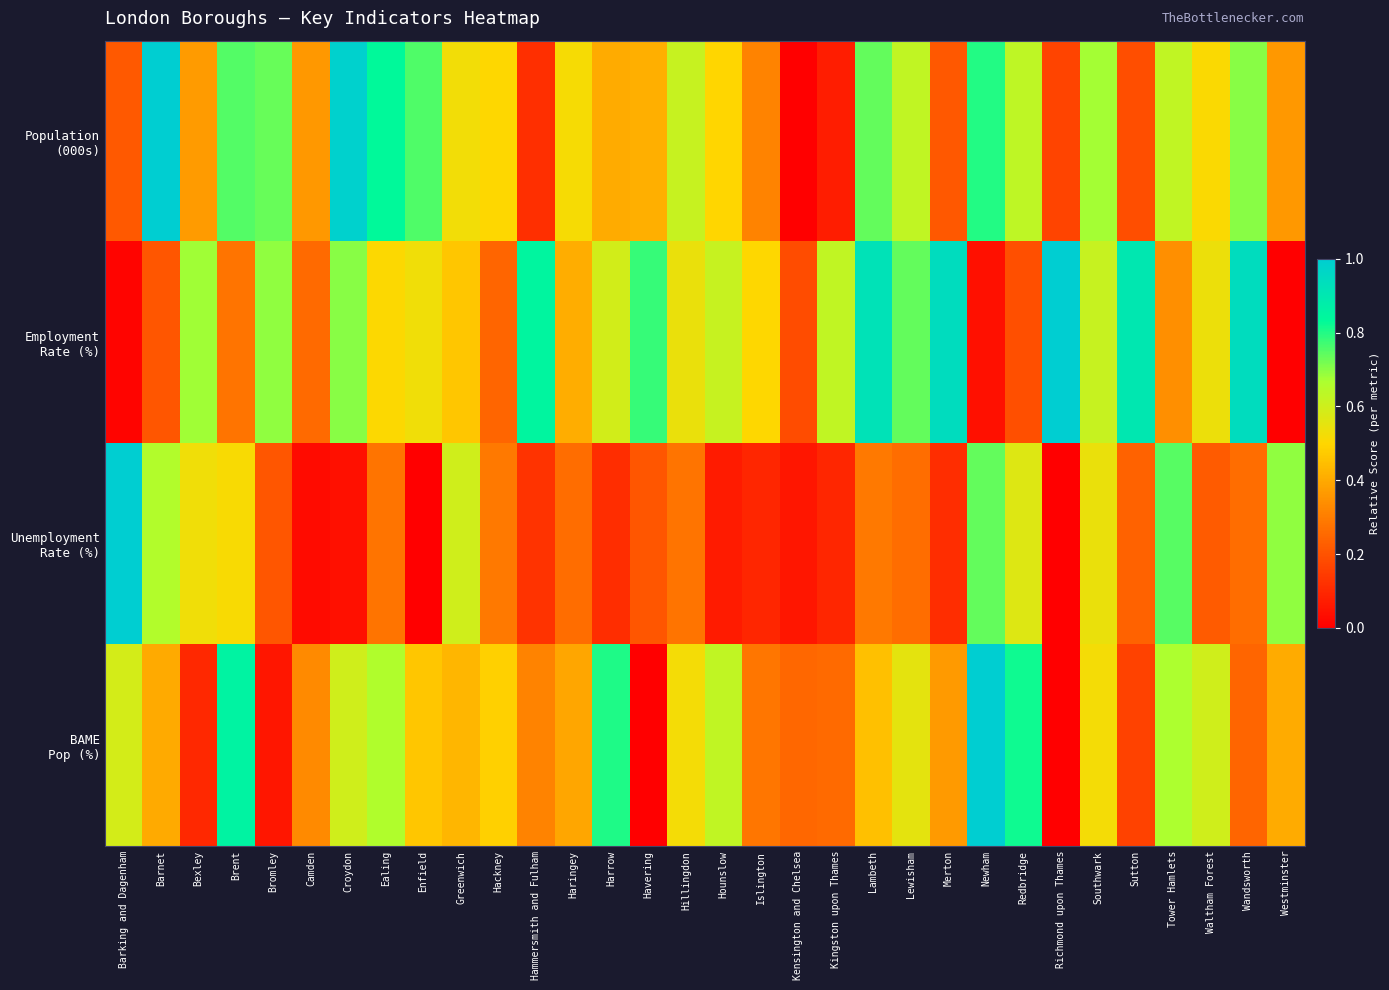

Which series has the largest total across all categories?

Employment Rate (%)